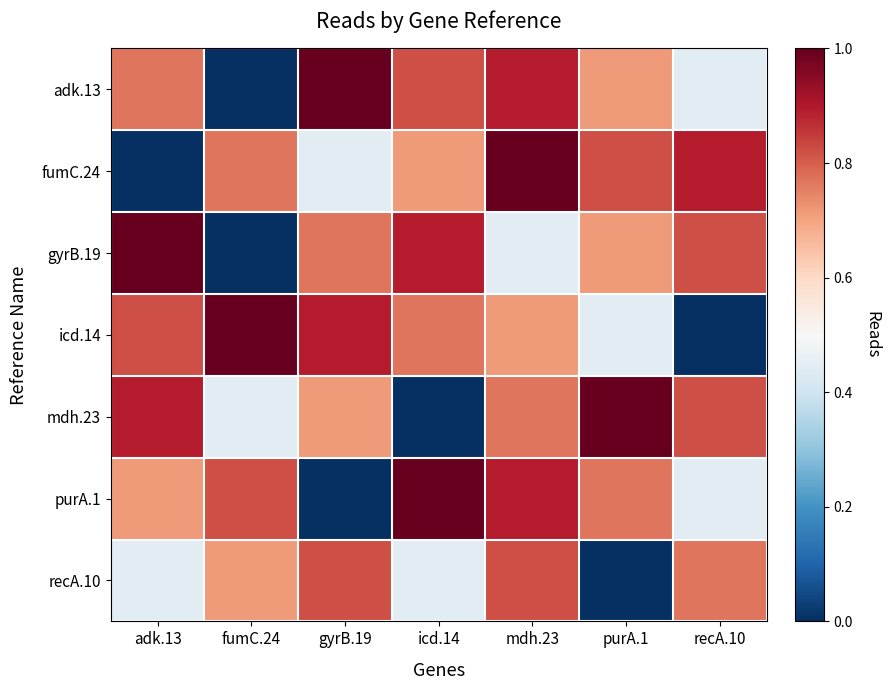

Reading left to right, list all the values displayed in this chart.

adk.13: adk.13=0.8	fumC.24=0.0	gyrB.19=1.0	icd.14=0.8	mdh.23=0.9	purA.1=0.7	recA.10=0.4
fumC.24: adk.13=0.0	fumC.24=0.8	gyrB.19=0.4	icd.14=0.7	mdh.23=1.0	purA.1=0.8	recA.10=0.9
gyrB.19: adk.13=1.0	fumC.24=0.0	gyrB.19=0.8	icd.14=0.9	mdh.23=0.4	purA.1=0.7	recA.10=0.8
icd.14: adk.13=0.8	fumC.24=1.0	gyrB.19=0.9	icd.14=0.8	mdh.23=0.7	purA.1=0.4	recA.10=0.0
mdh.23: adk.13=0.9	fumC.24=0.4	gyrB.19=0.7	icd.14=0.0	mdh.23=0.8	purA.1=1.0	recA.10=0.8
purA.1: adk.13=0.7	fumC.24=0.8	gyrB.19=0.0	icd.14=1.0	mdh.23=0.9	purA.1=0.8	recA.10=0.4
recA.10: adk.13=0.4	fumC.24=0.7	gyrB.19=0.8	icd.14=0.4	mdh.23=0.8	purA.1=0.0	recA.10=0.8